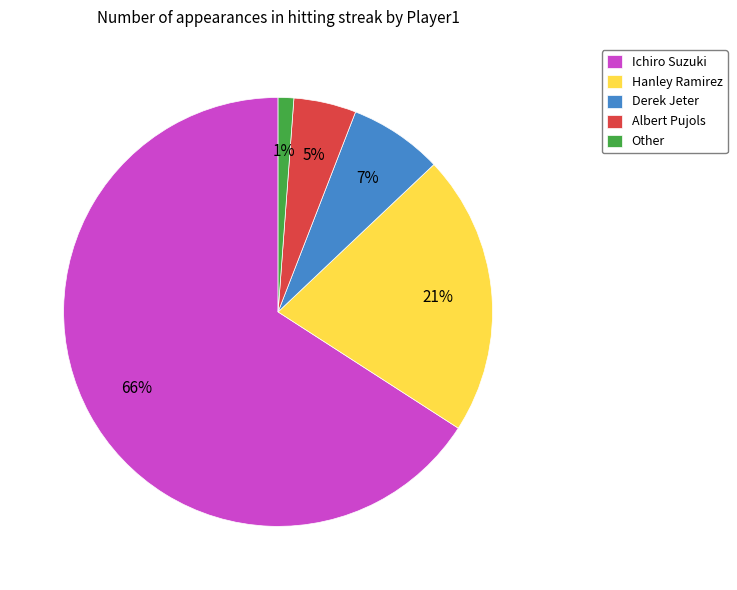

Is Albert Pujols the majority of the pie?

No